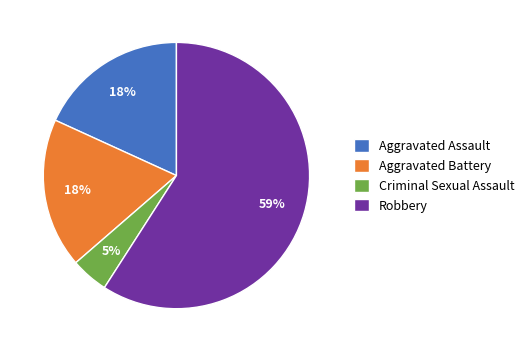

What percentage is the Criminal Sexual Assault slice, to the nearest percent?

5%